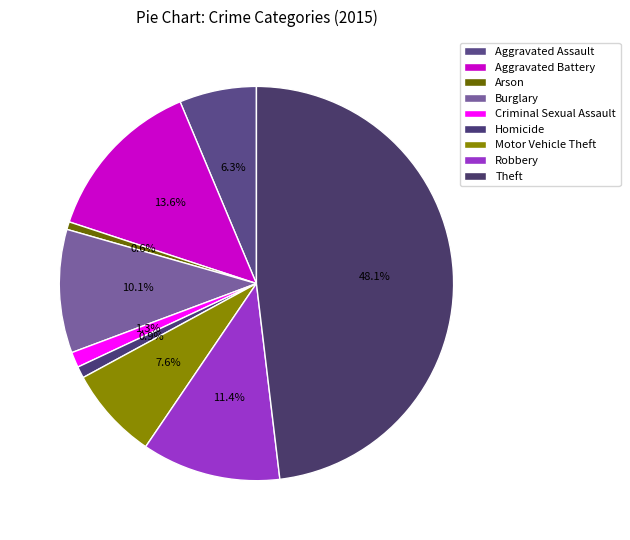

Which category has the biggest portion of the pie?

Theft